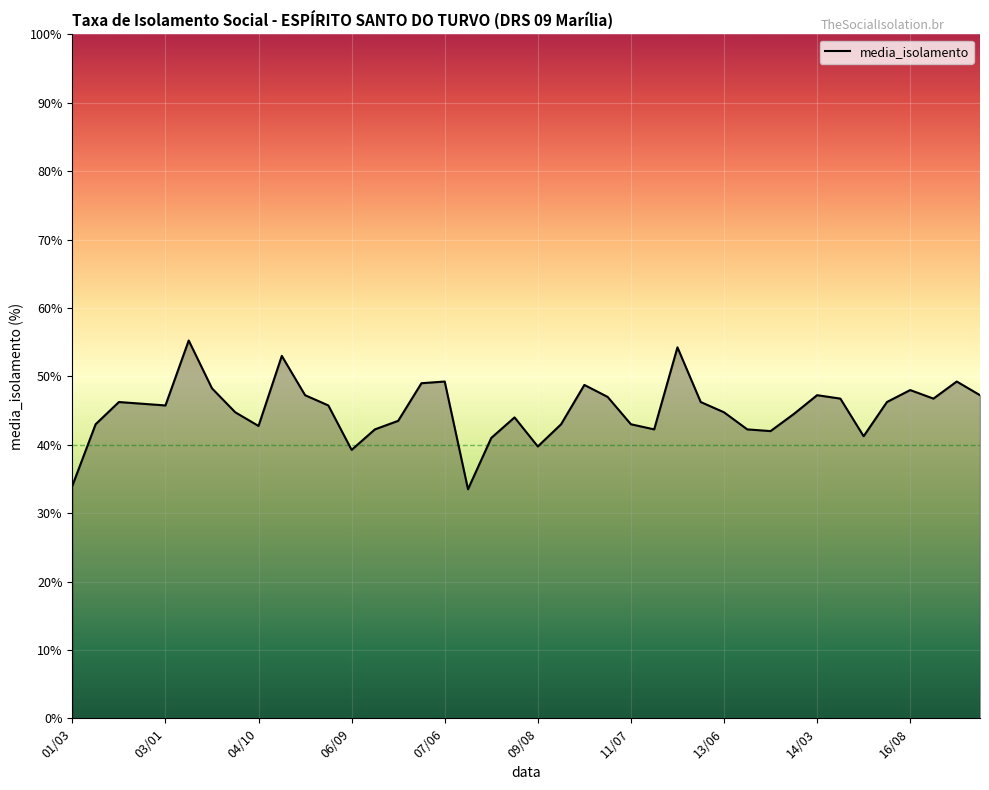

What is the maximum value shown in the chart?

55.2